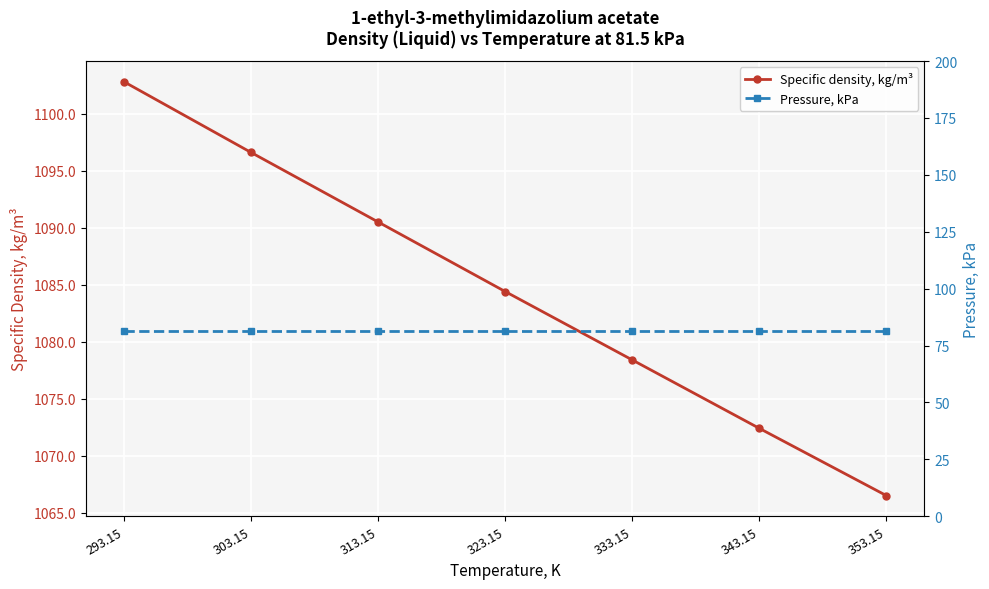

What is the average value of the Pressure, kPa series?

81.5